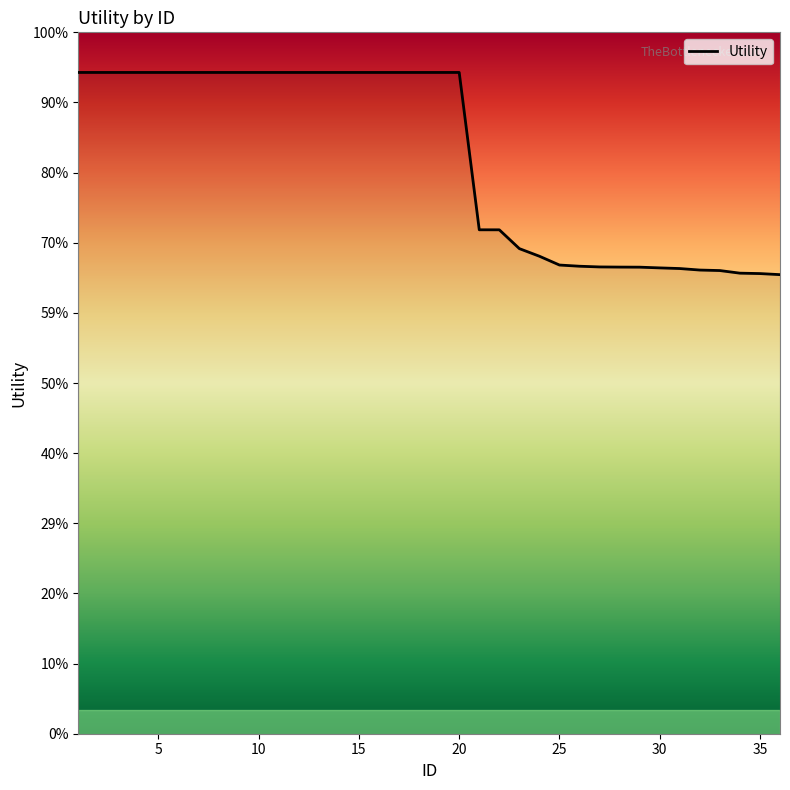

True or false: the data has more than 1 interior local peaks.

False